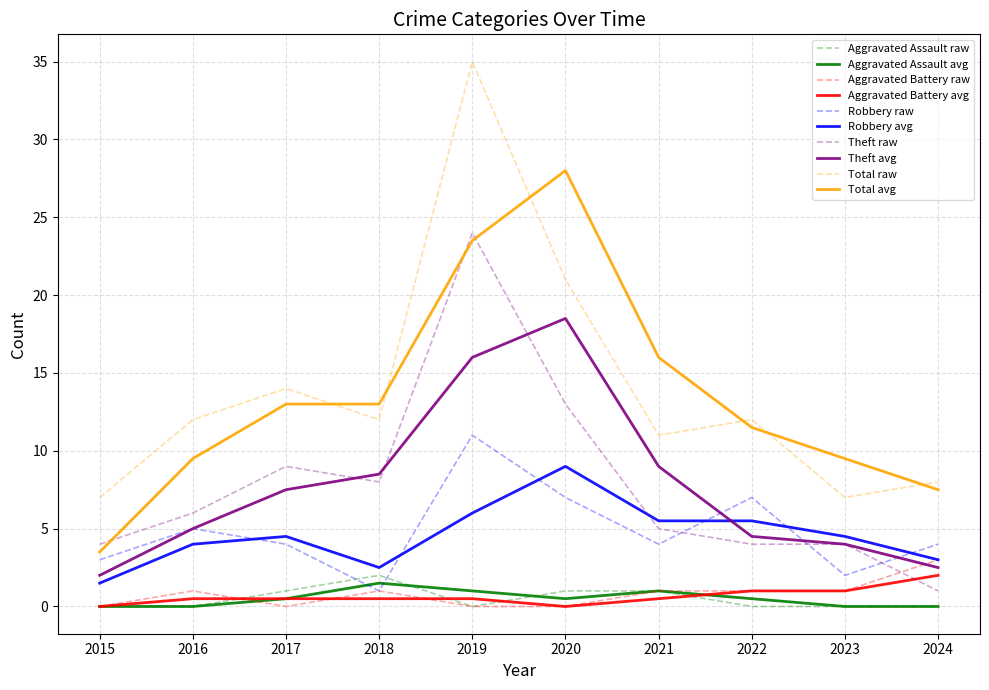

Between 2021 and 2024, which series saw the biggest shift?

Total avg